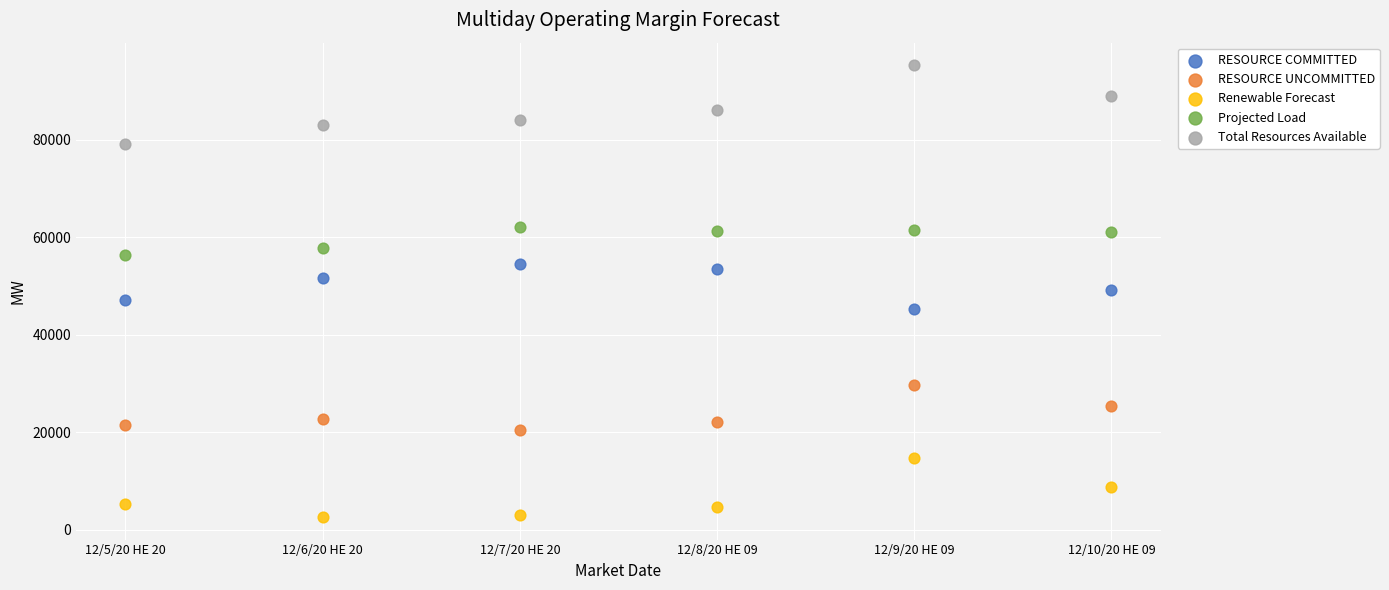

Which series reaches the minimum Y coordinate?

Renewable Forecast